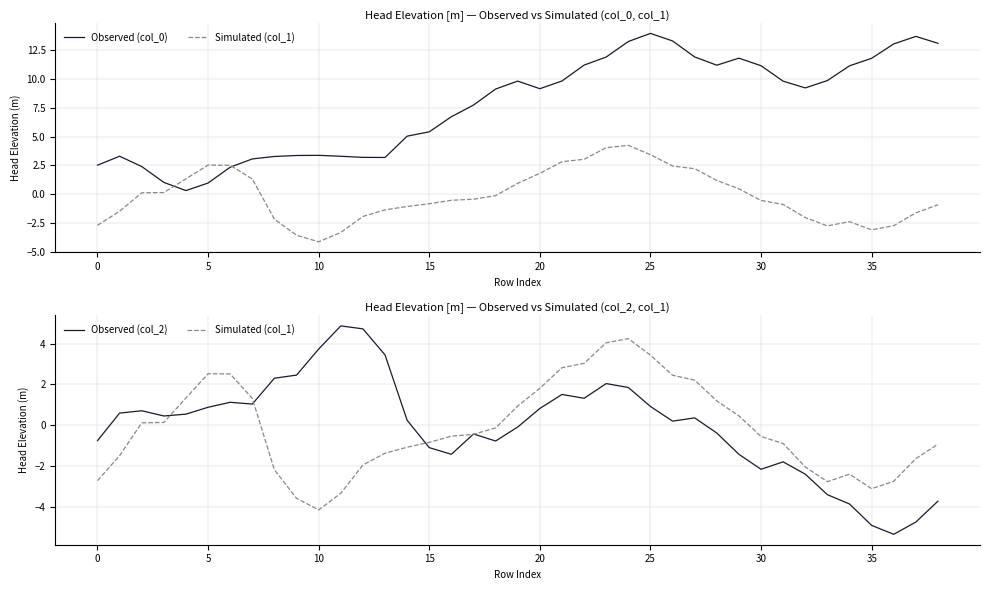

How many categories are shown in the chart?

39